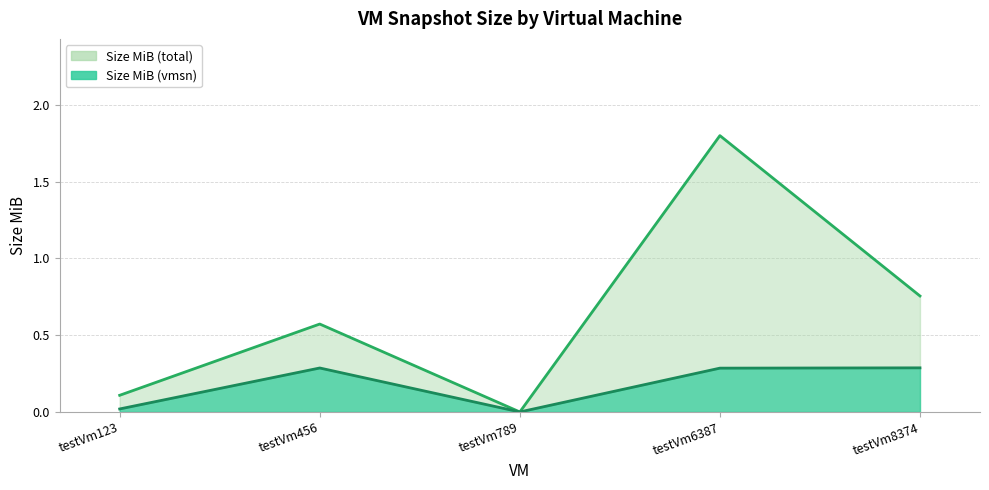

True or false: Size MiB (total) and Size MiB (vmsn) cross at least once.

False